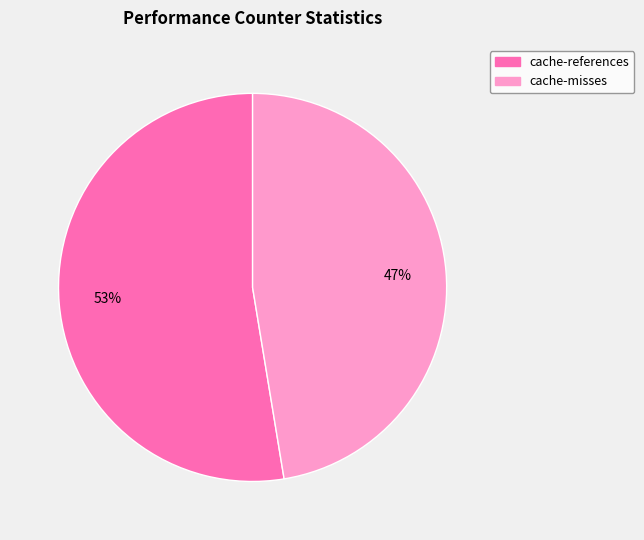

Count the number of slices in the pie.

2